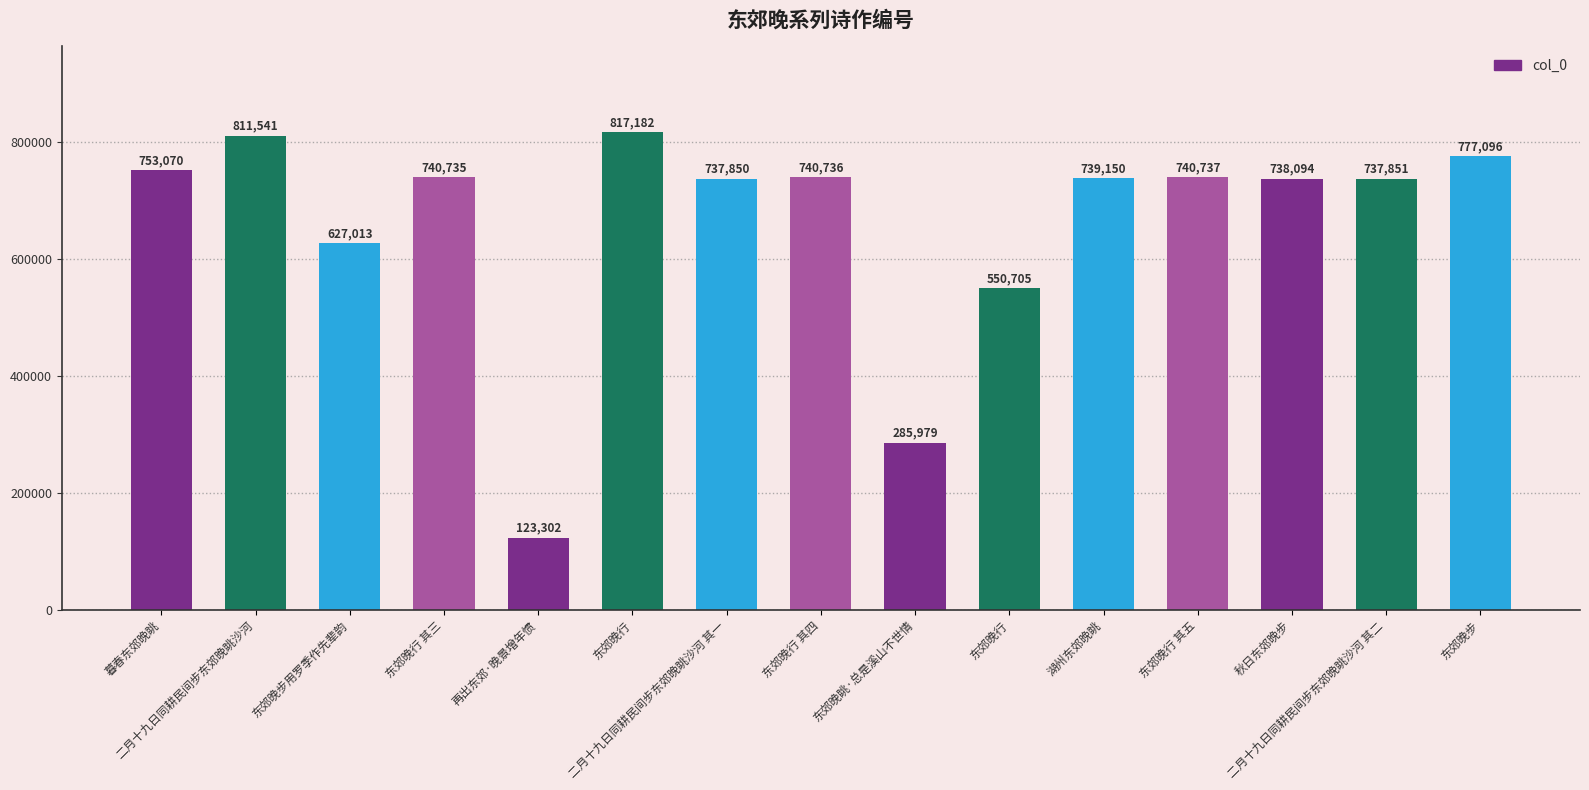

What is the maximum value shown in the chart?

817182